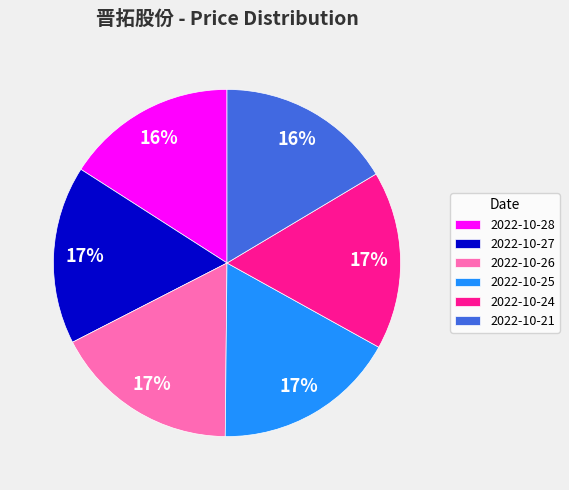

The 2022-10-28 slice represents 16% of the pie. True or false?

True